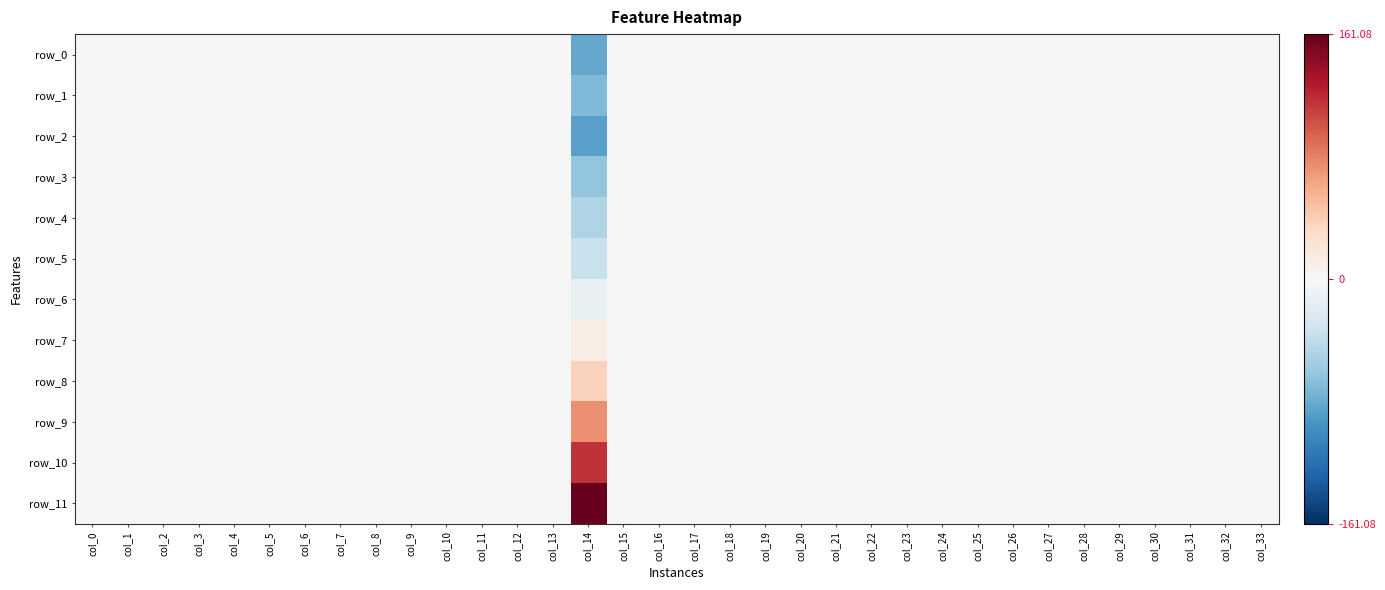

How many distinct data groups are displayed?

12